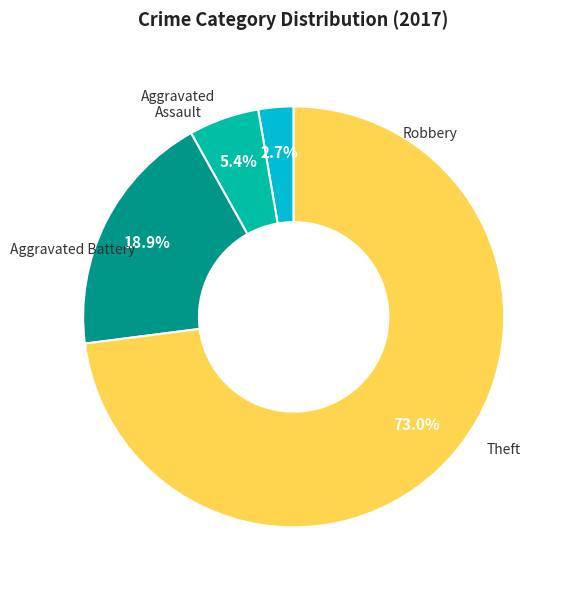

Does any single category account for the majority?

Yes